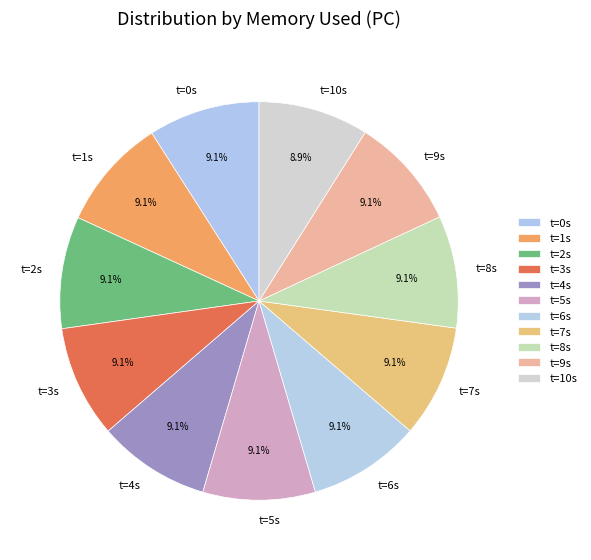

Does t=9s represent more than half of the total?

No